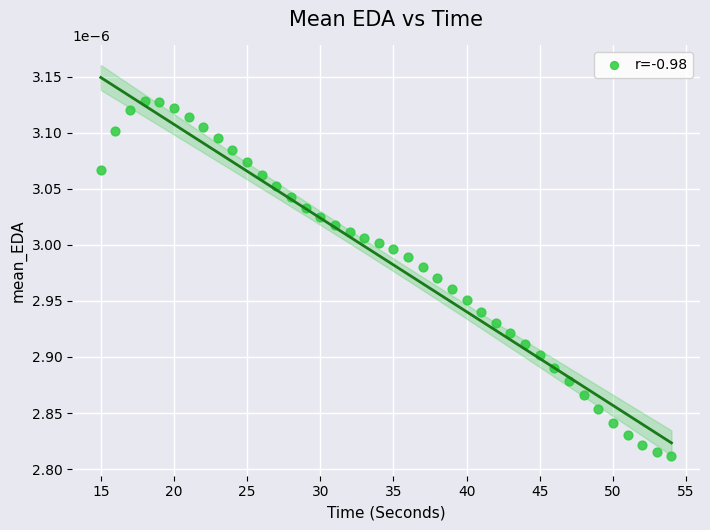

What is the range of X values (max minus min)?

39.0